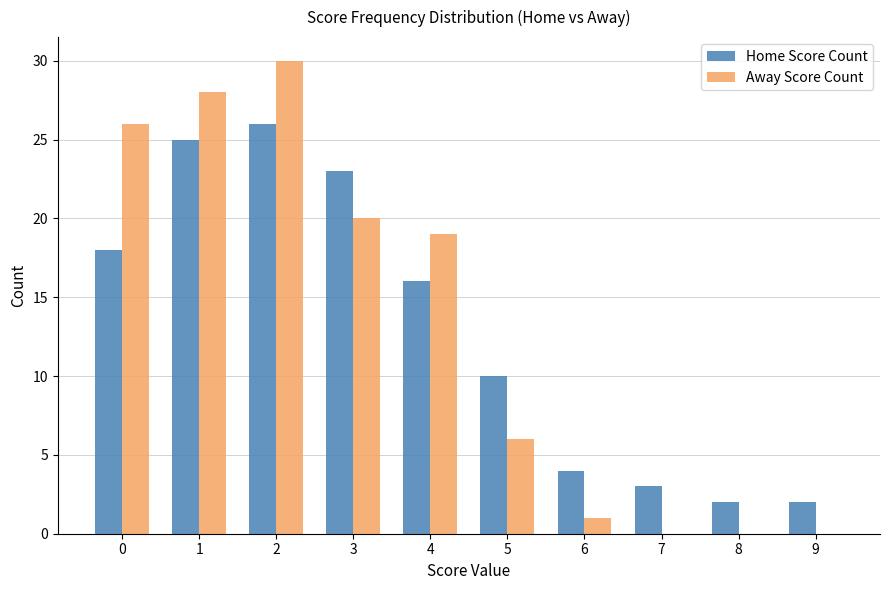

Between 3 and 9, which series saw the biggest shift?

Home Score Count